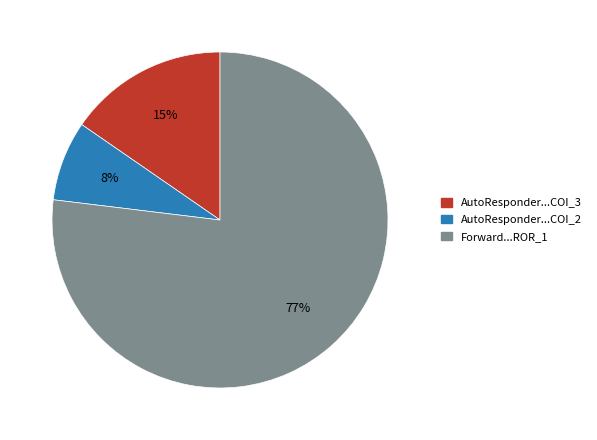

To the nearest percent, what is the difference between the largest and smallest slice percentages?

69%